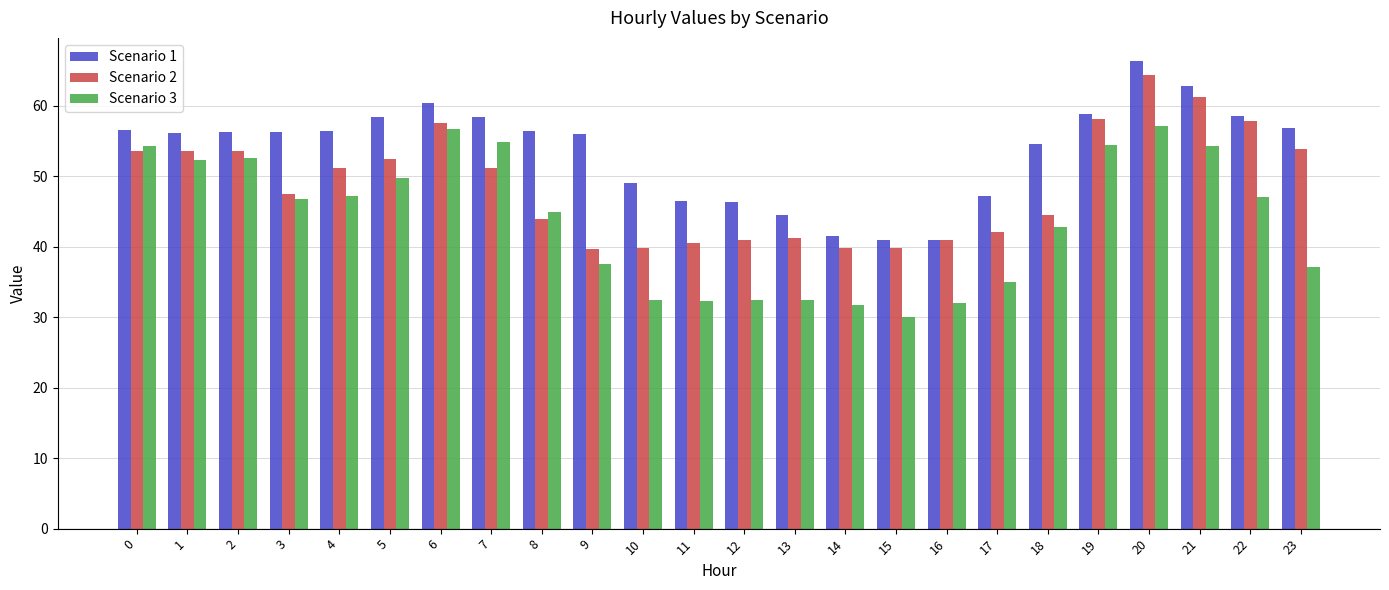

True or false: Scenario 2 has a value of 20.3 at 17.

False